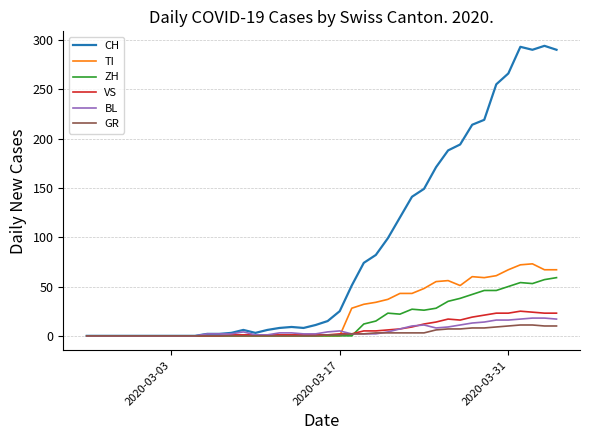

Which series has the largest total across all categories?

CH